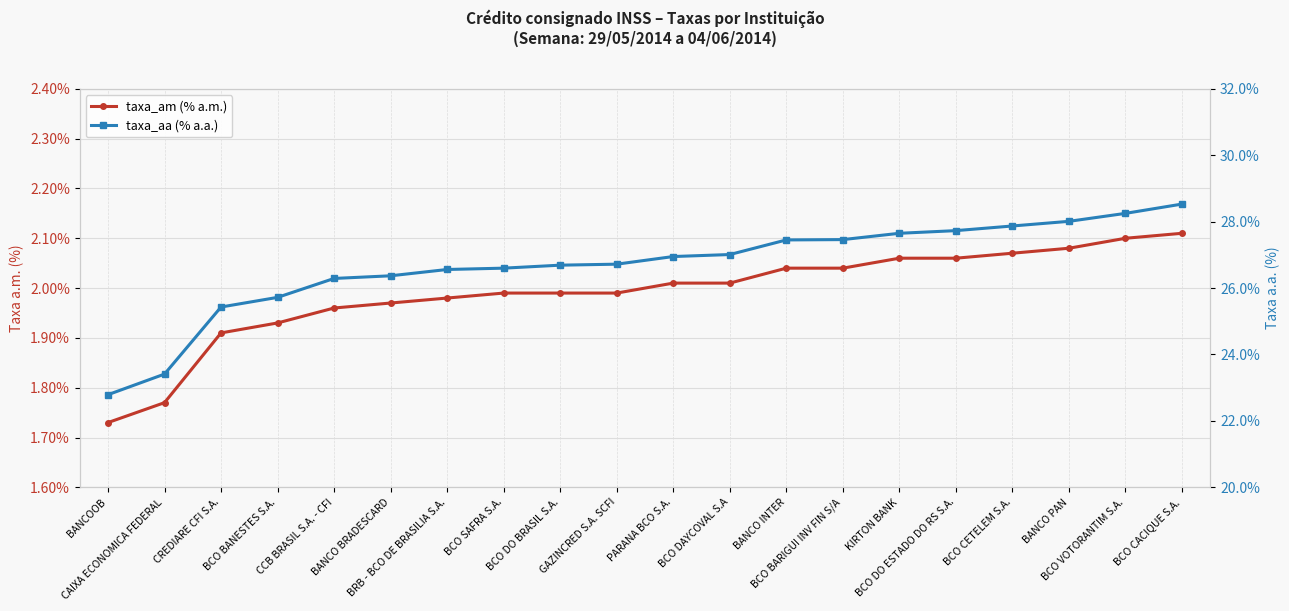

Reading right to left, what are all the values shown in this chart?

taxa_am (% a.m.): BCO CACIQUE S.A.=2.1	BCO VOTORANTIM S.A.=2.1	BANCO PAN=2.1	BCO CETELEM S.A.=2.1	BCO DO ESTADO DO RS S.A.=2.1	KIRTON BANK=2.1	BCO BARIGUI INV FIN S/A=2.0	BANCO INTER=2.0	BCO DAYCOVAL S.A=2.0	PARANA BCO S.A.=2.0	GAZINCRED S.A. SCFI=2.0	BCO DO BRASIL S.A.=2.0	BCO SAFRA S.A.=2.0	BRB - BCO DE BRASILIA S.A.=2.0	BANCO BRADESCARD=2.0	CCB BRASIL S.A. - CFI=2.0	BCO BANESTES S.A.=1.9	CREDIARE CFI S.A.=1.9	CAIXA ECONOMICA FEDERAL=1.8	BANCOOB=1.7
taxa_aa (% a.a.): BCO CACIQUE S.A.=28.5	BCO VOTORANTIM S.A.=28.2	BANCO PAN=28.0	BCO CETELEM S.A.=27.9	BCO DO ESTADO DO RS S.A.=27.7	KIRTON BANK=27.6	BCO BARIGUI INV FIN S/A=27.5	BANCO INTER=27.4	BCO DAYCOVAL S.A=27.0	PARANA BCO S.A.=26.9	GAZINCRED S.A. SCFI=26.7	BCO DO BRASIL S.A.=26.7	BCO SAFRA S.A.=26.6	BRB - BCO DE BRASILIA S.A.=26.6	BANCO BRADESCARD=26.4	CCB BRASIL S.A. - CFI=26.3	BCO BANESTES S.A.=25.7	CREDIARE CFI S.A.=25.4	CAIXA ECONOMICA FEDERAL=23.4	BANCOOB=22.8